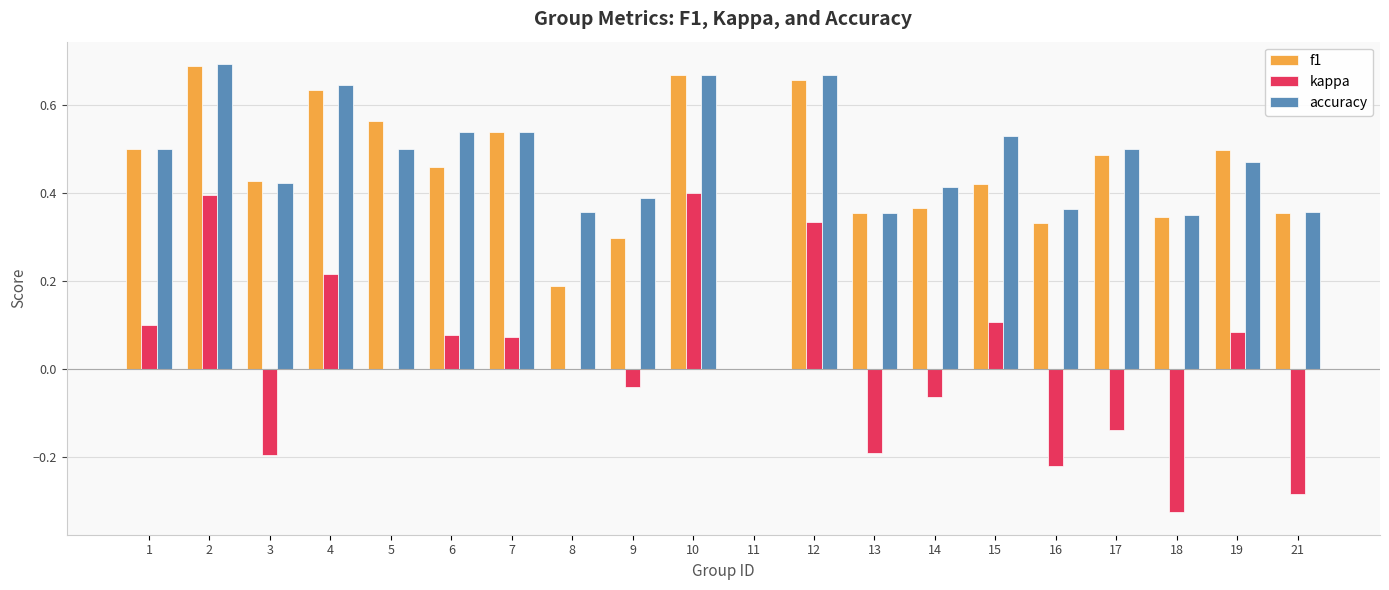

What is the sum of the accuracy values at 3 and 1?

0.9